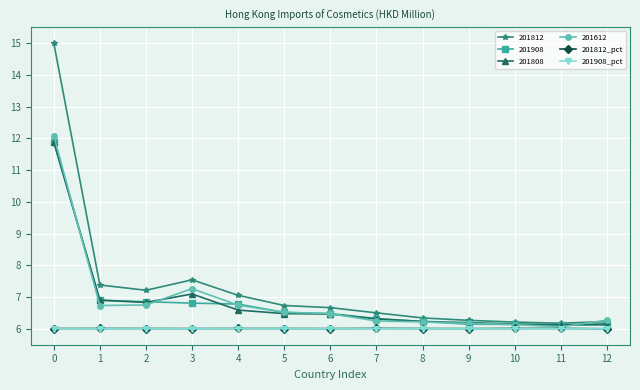

True or false: 201812_pct has a value of 6.0 at 5.

True